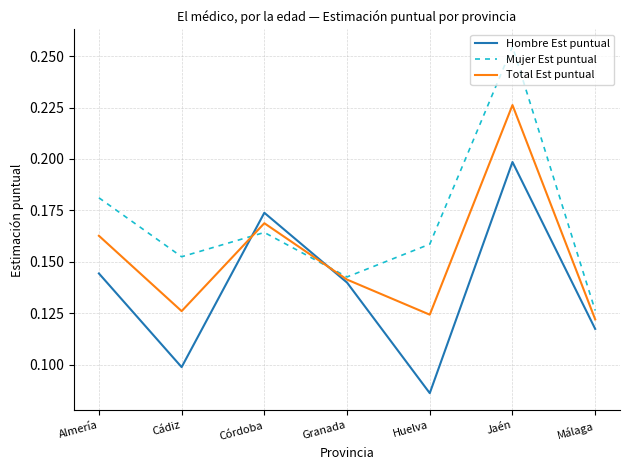

The Mujer Est puntual series shows 0.2 at Cádiz. True or false?

True